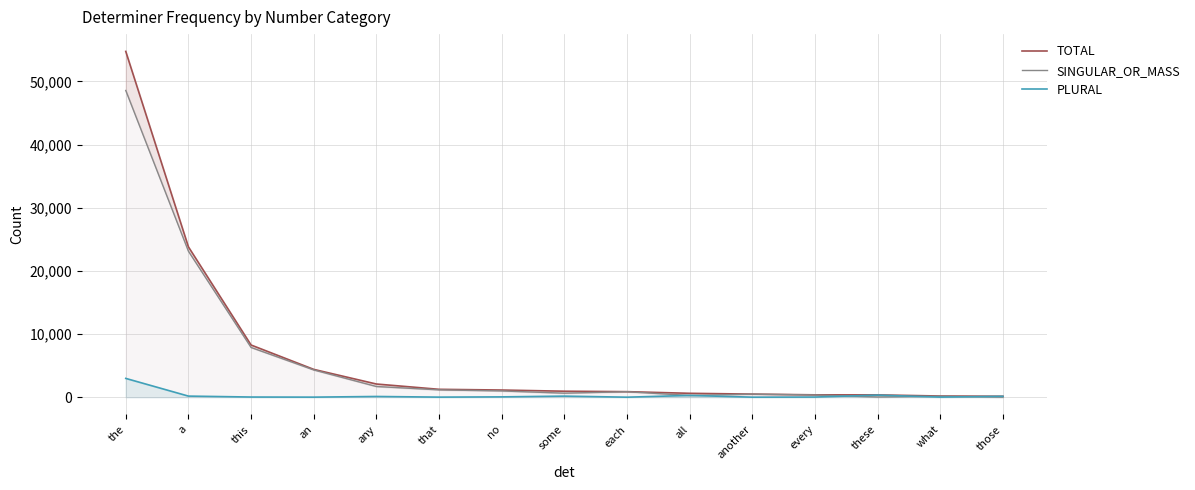

Reading right to left, transcribe all the data shown in this chart.

TOTAL: 149	186	364	373	488	615	876	947	1134	1247	2086	4404	8261	23801	54748
SINGULAR_OR_MASS: 12	155	34	349	481	275	866	637	988	1161	1693	4317	7873	23116	48563
PLURAL: 137	14	328	23	5	279	2	169	50	11	113	9	26	173	2975